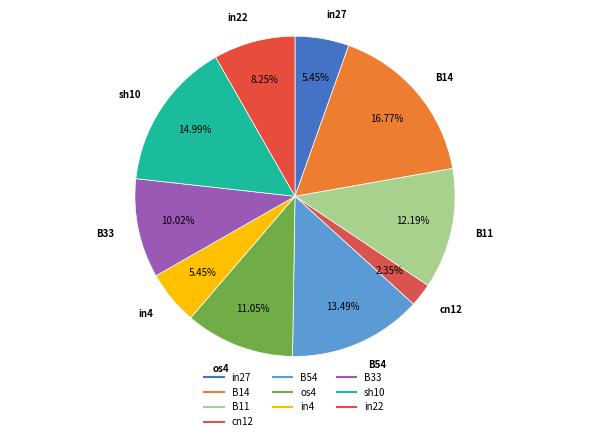

How many slices are in this pie chart?

10